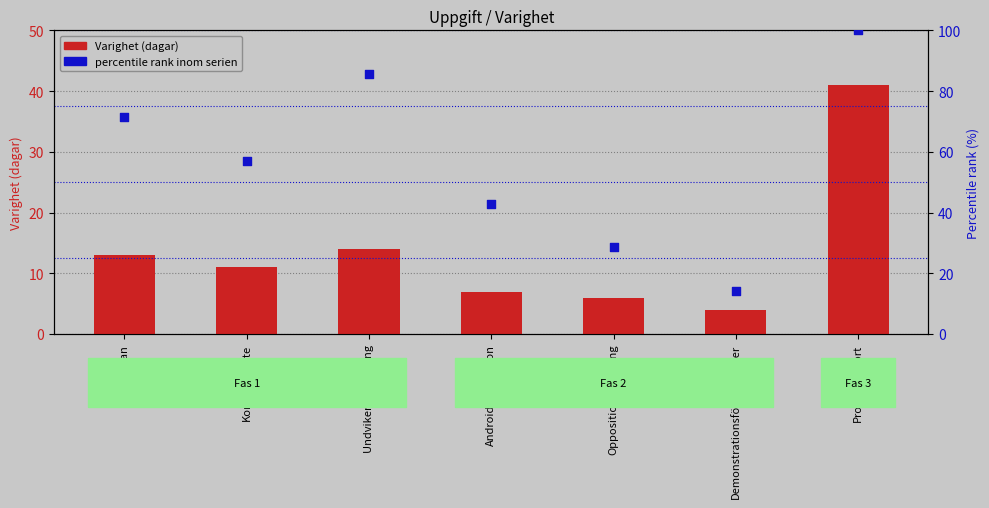

Which series has the widest spread of Y values?

percentile rank inom serien